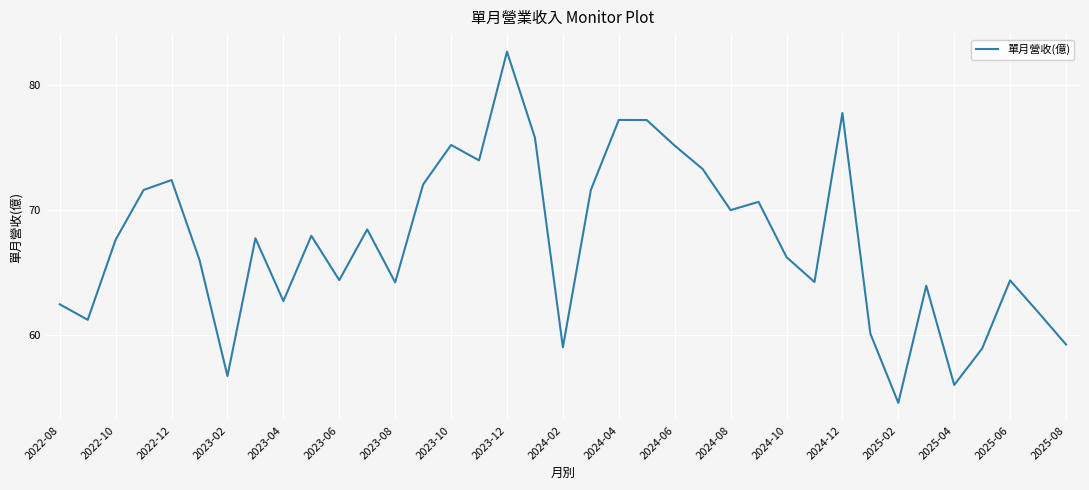

What is the difference between the maximum and minimum values?

28.0